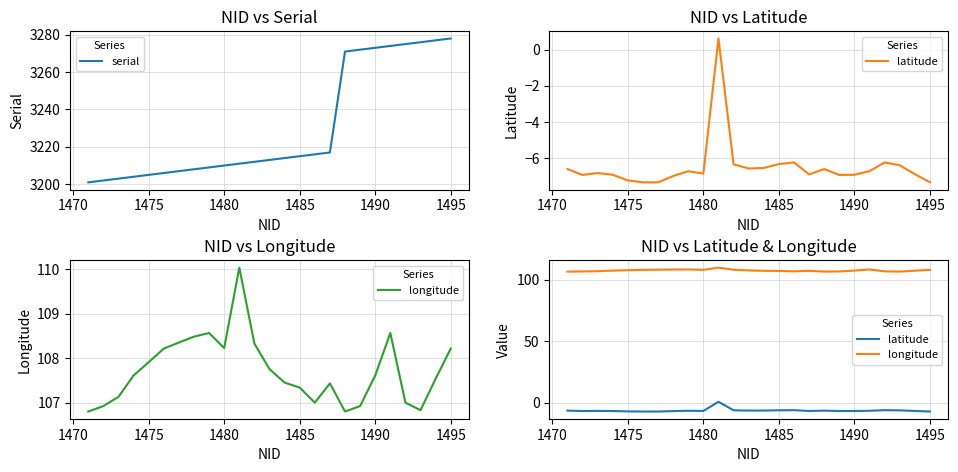

What is the minimum value for serial?

3201